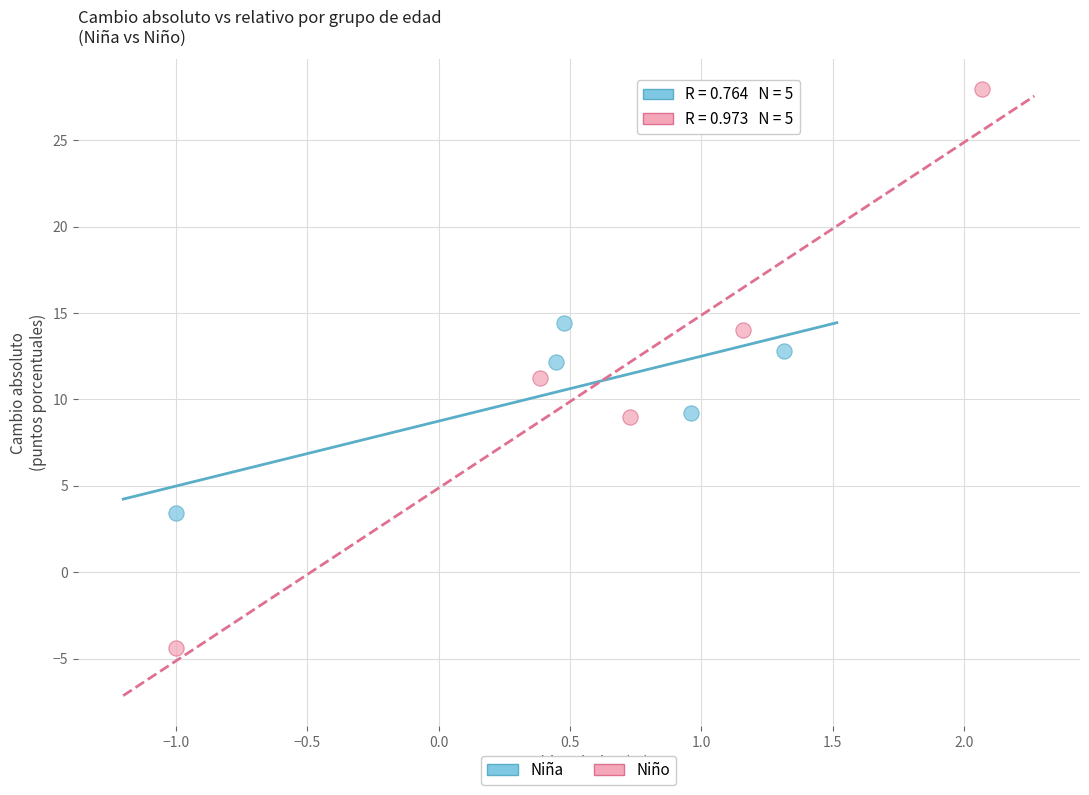

Which series reaches the maximum Y coordinate?

Niño